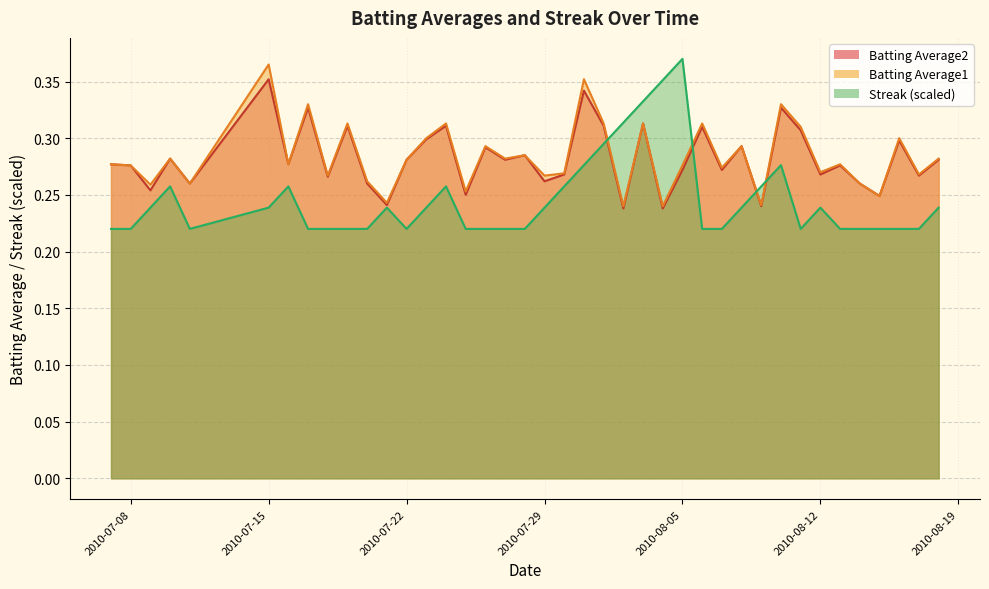

What is the minimum value for Streak?

0.2